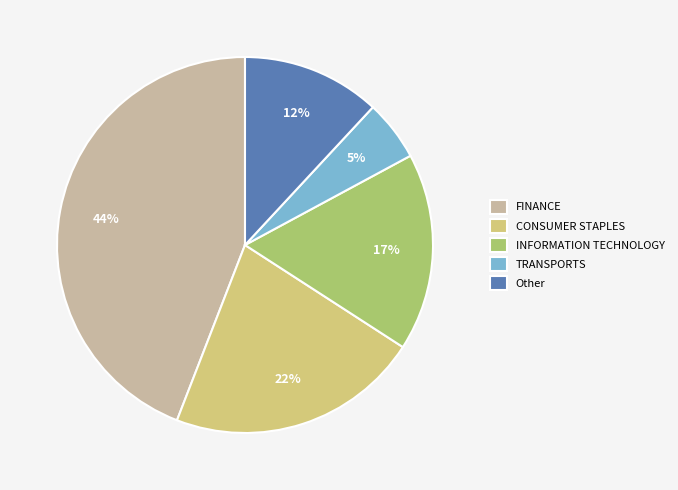

Rank the categories by value from highest to lowest.

FINANCE, CONSUMER STAPLES, INFORMATION TECHNOLOGY, Other, TRANSPORTS